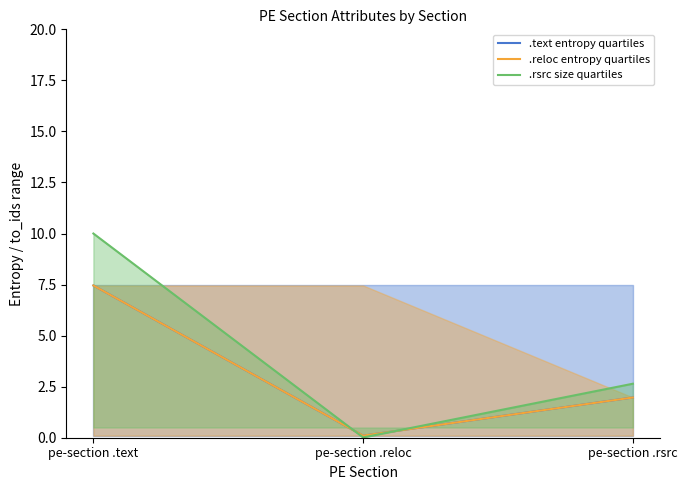

Rank the series by their maximum value, from lowest to highest.

.text entropy quartiles, .reloc entropy quartiles, .rsrc size quartiles